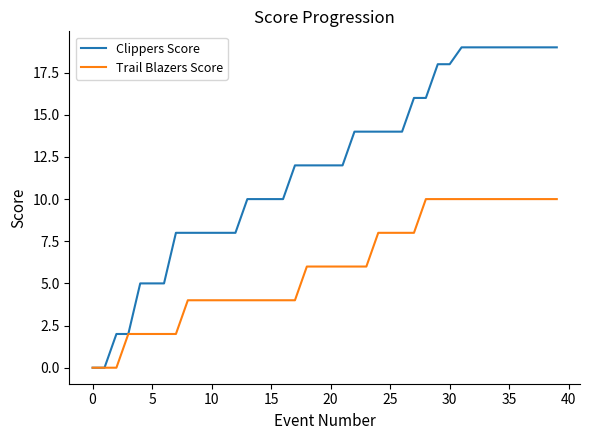

List the series in order of their peak value, highest first.

Clippers Score, Trail Blazers Score